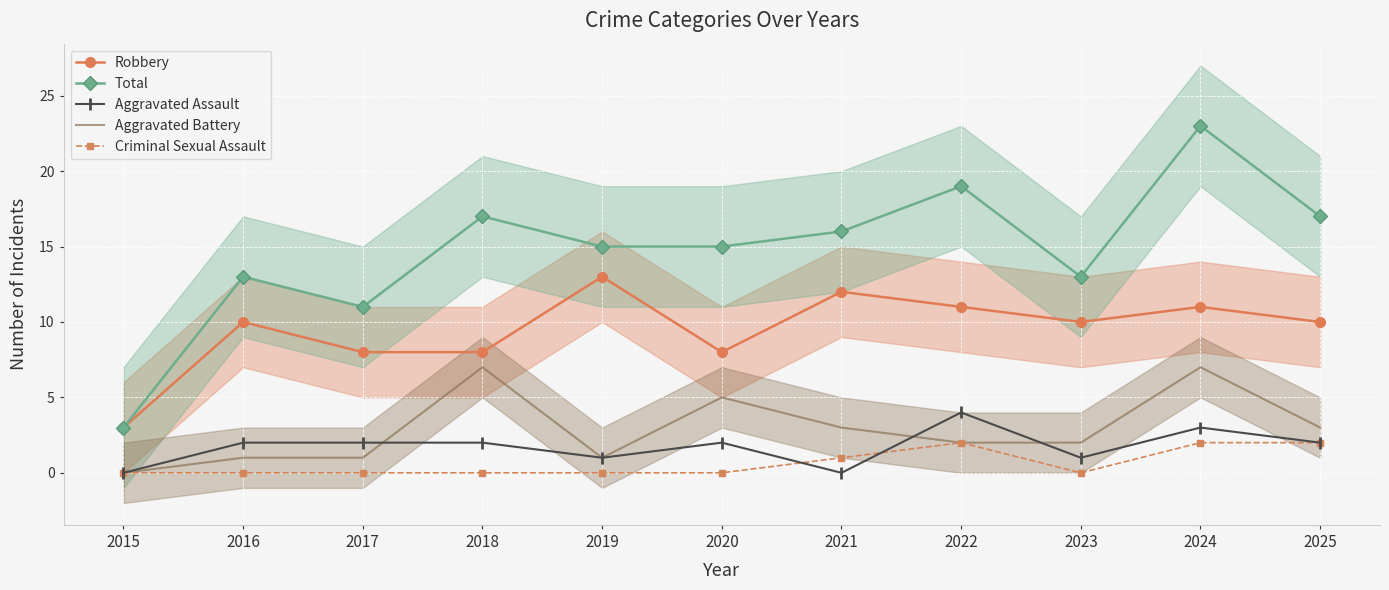

What is the value of the Total point at the 10th from the left?

23